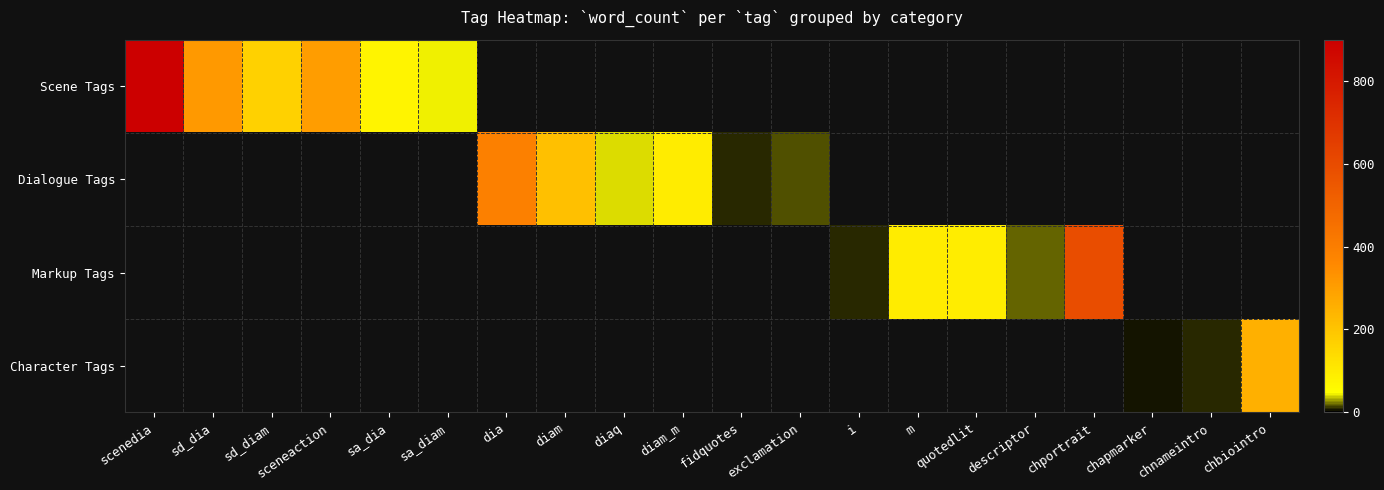

At descriptor, list the series in order from smallest to largest.

Scene Tags, Dialogue Tags, Markup Tags, Character Tags